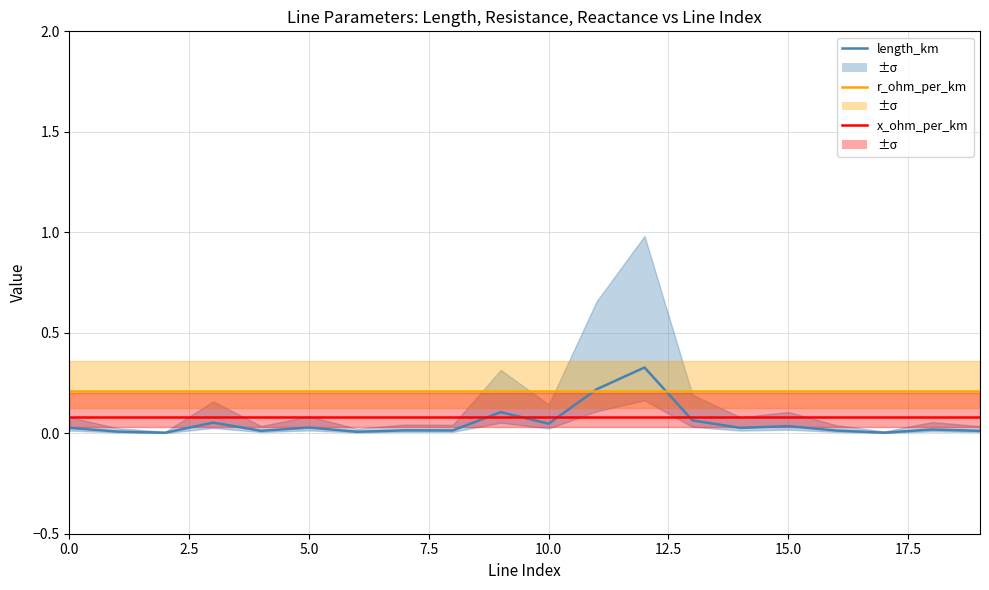

How many intersections are there between r_ohm_per_km and length_km?

2